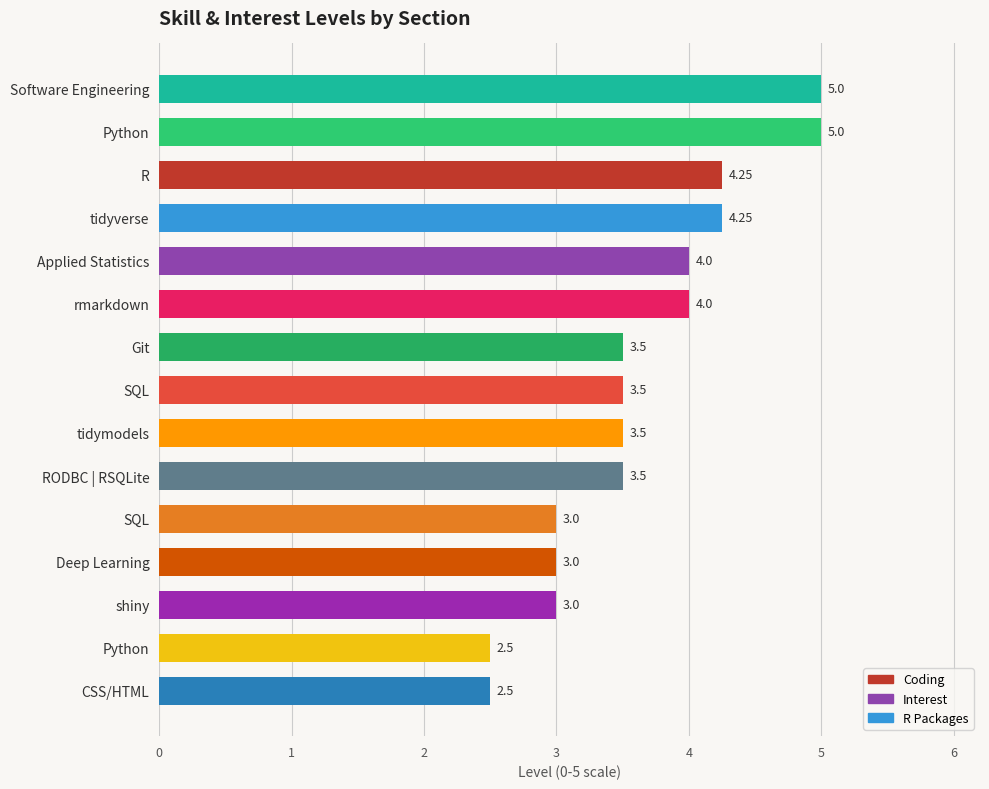

Count the number of categories in the chart.

15